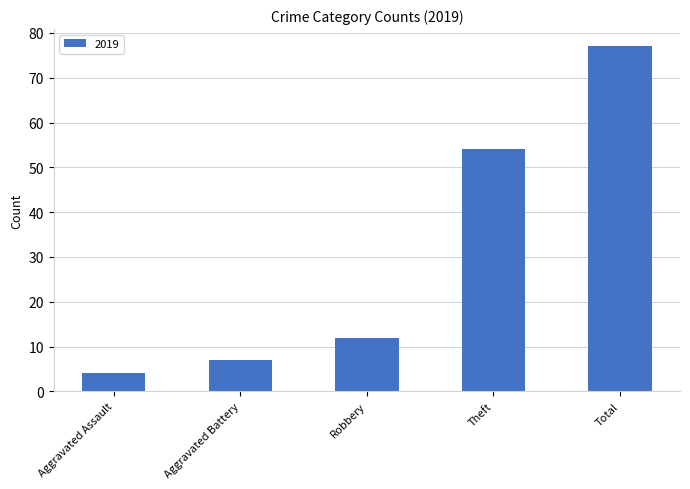

What is the change in value from Robbery to Total?

+65